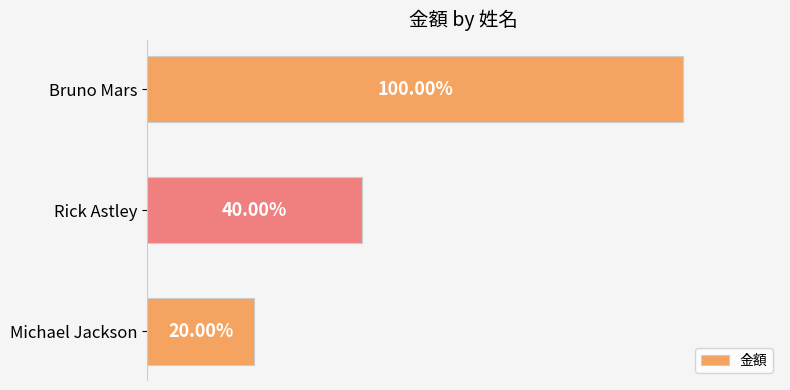

Does the chart contain any negative values?

No